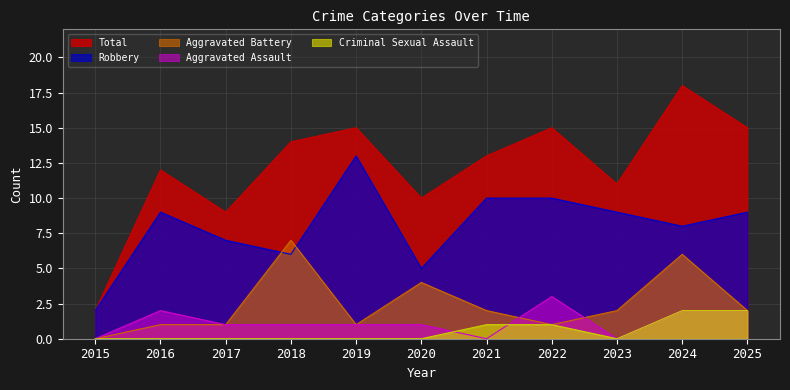

True or false: Criminal Sexual Assault and Robbery cross at least once.

False